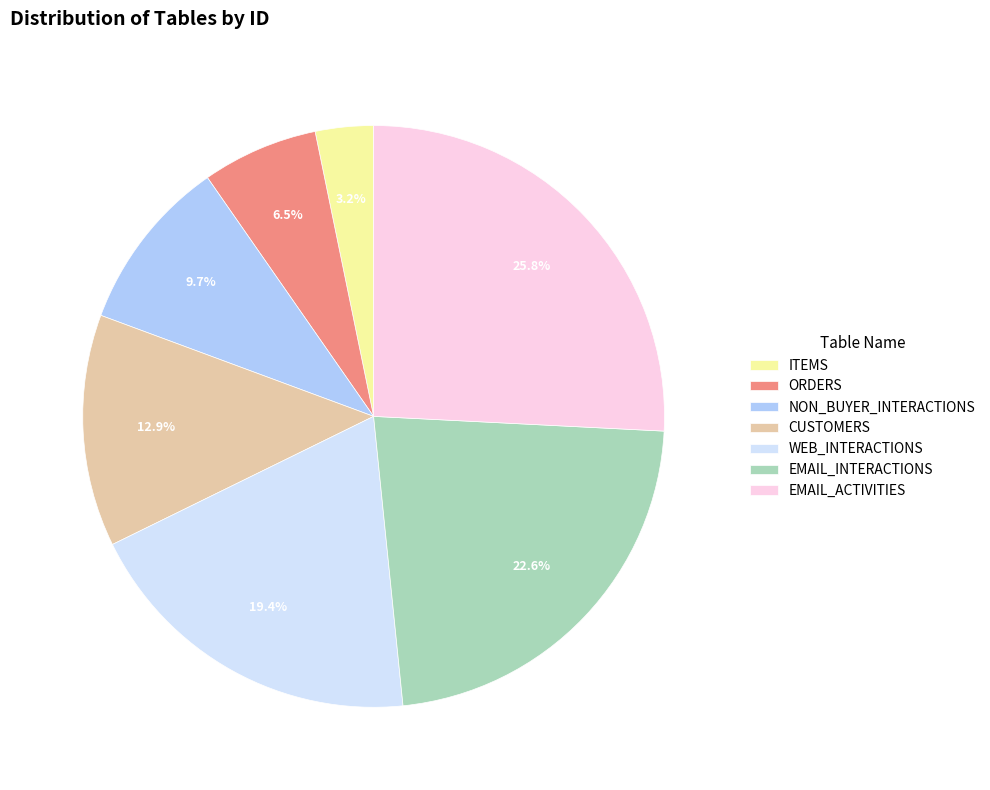

Is ORDERS the majority of the pie?

No